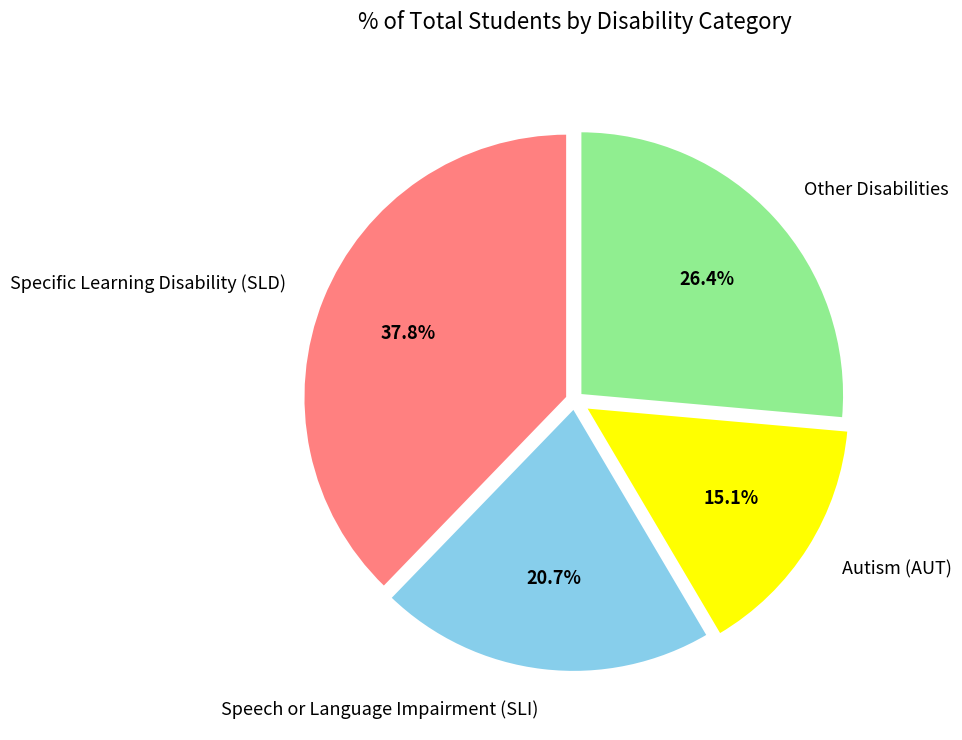

Rank the categories by value from lowest to highest.

Autism (AUT), Speech or Language Impairment (SLI), Other Disabilities, Specific Learning Disability (SLD)